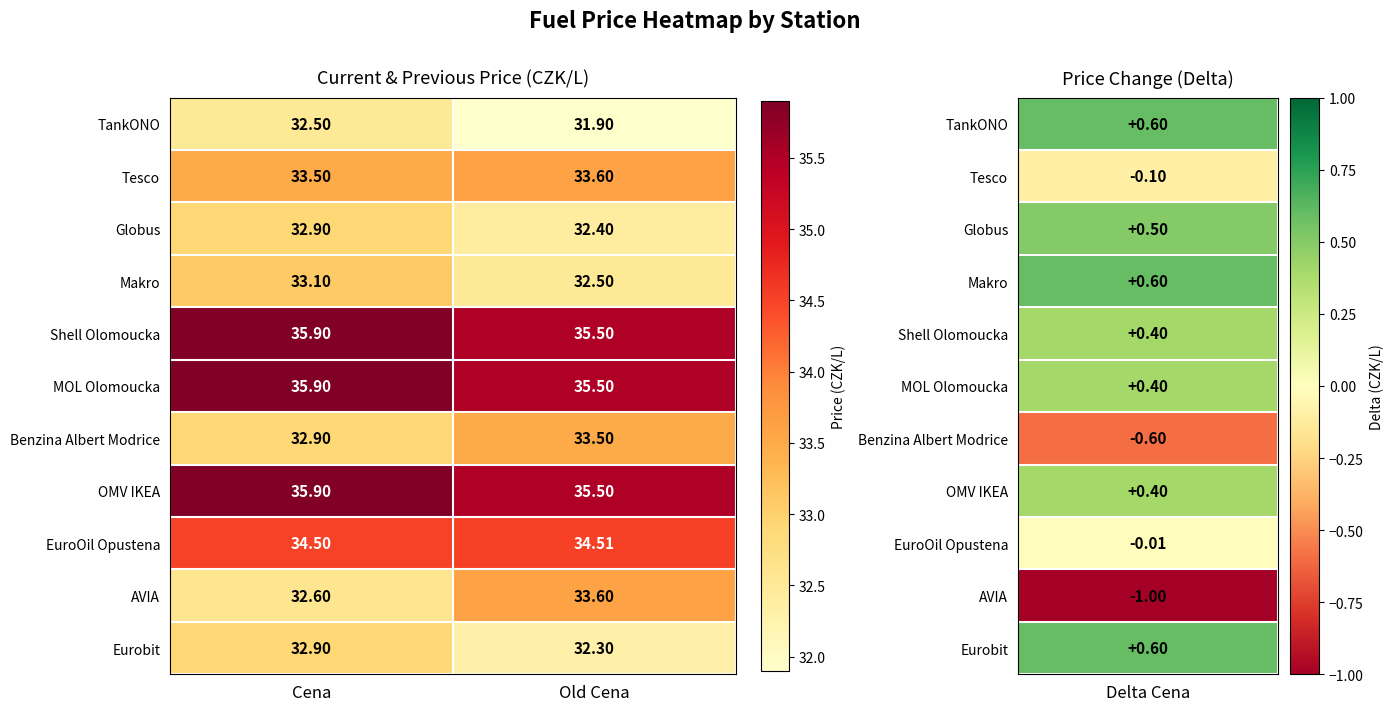

At how many categories does at least one series exceed 35?

2